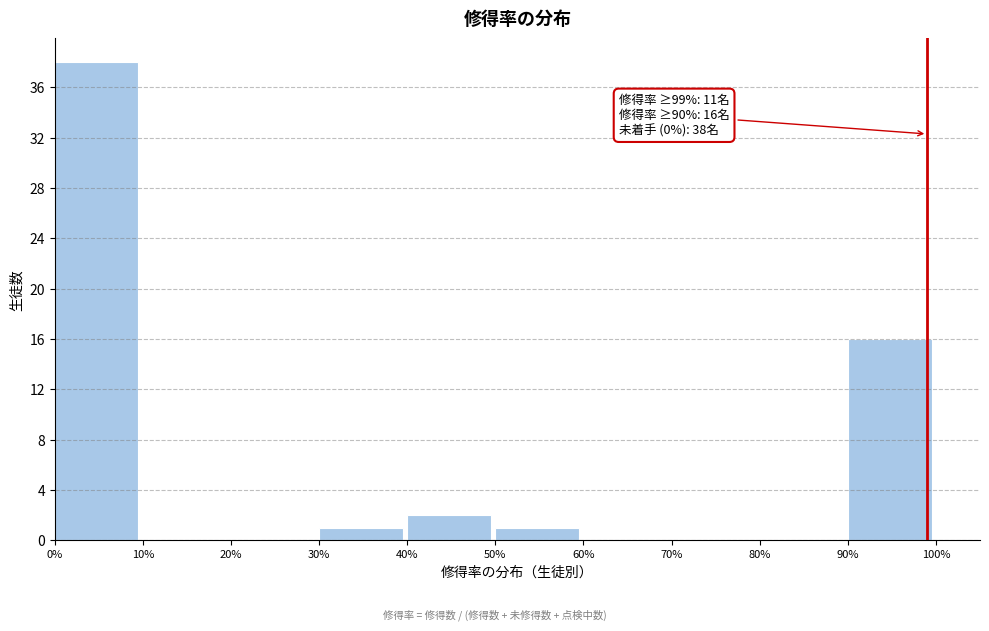

Reading left to right, extract all data points from this chart.

0%=38	10%=0	20%=0	30%=1	40%=2	50%=1	60%=0	70%=0	80%=0	90%=16